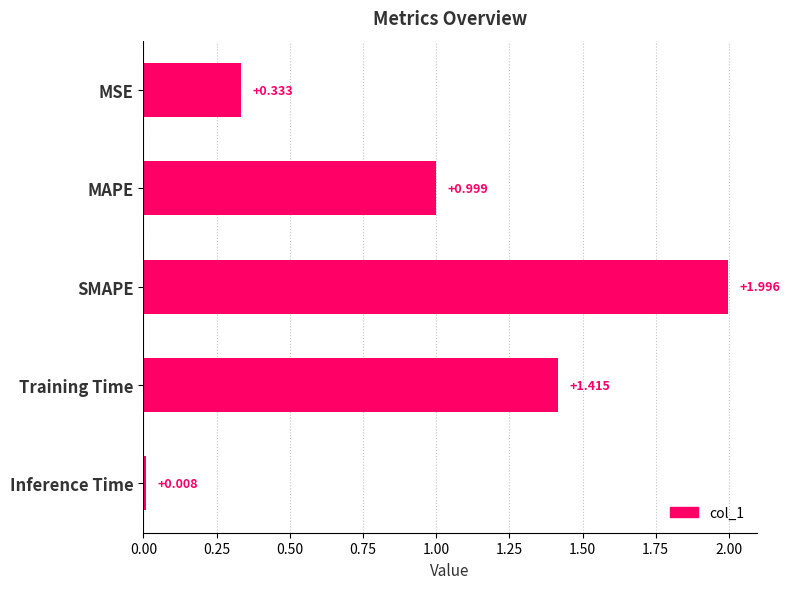

At which label is the value closest to 1?

MAPE